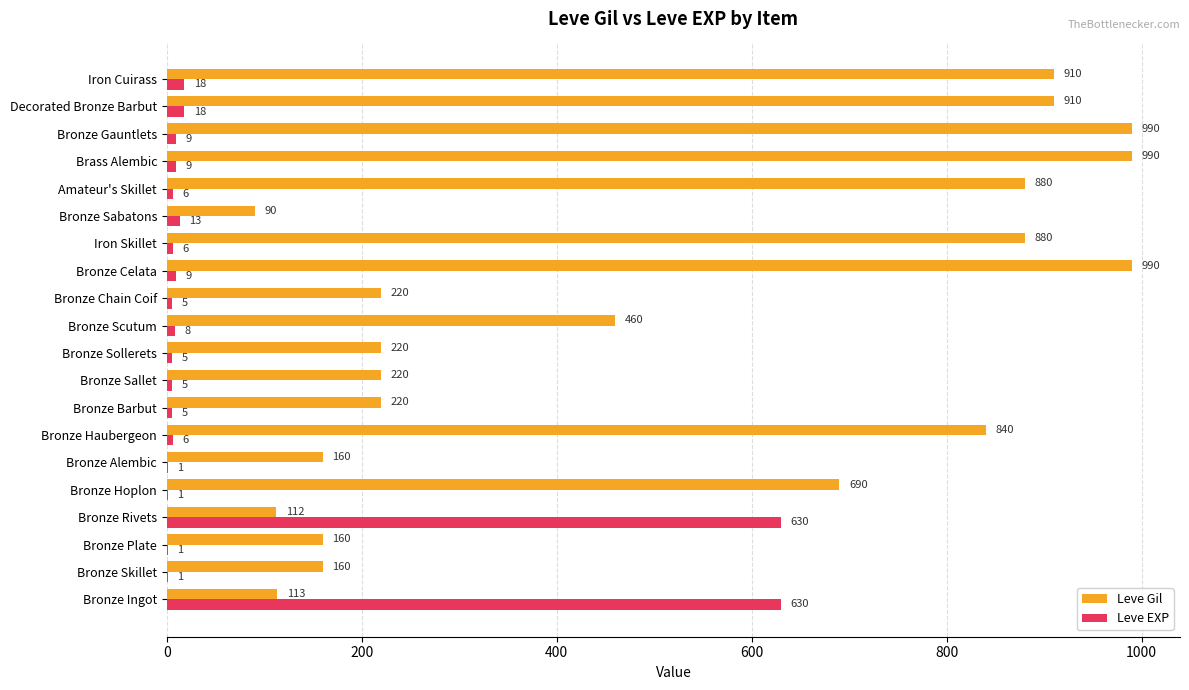

What is the sum of the Leve EXP values at Bronze Haubergeon and Decorated Bronze Barbut?

24